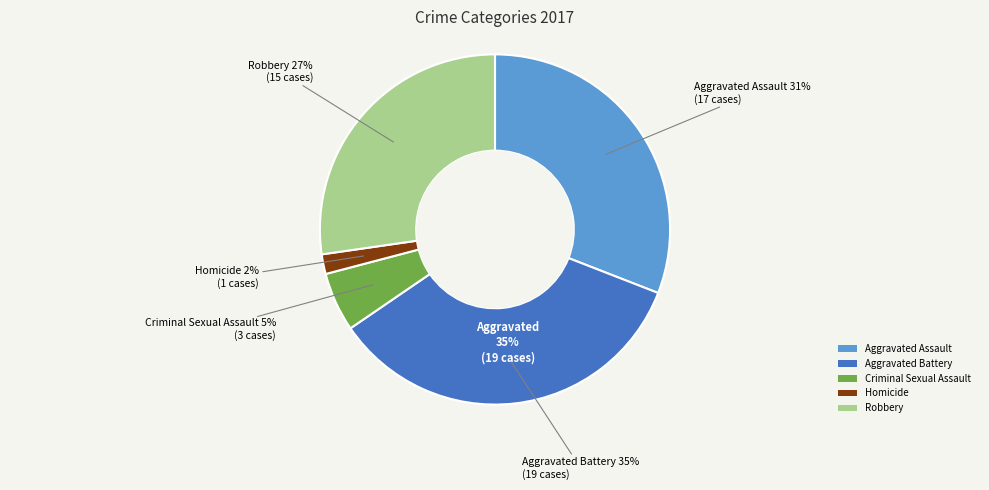

Rank the categories by value from highest to lowest.

Aggravated Battery, Aggravated Assault, Robbery, Criminal Sexual Assault, Homicide